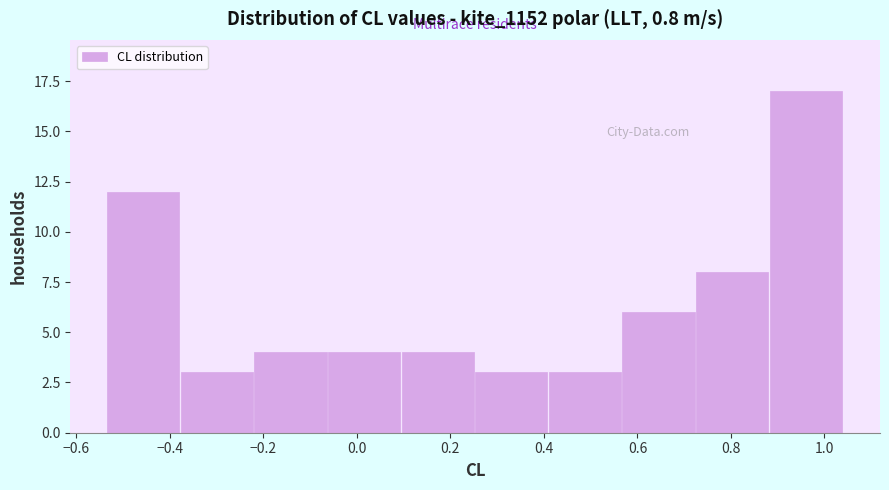

What is the height of the bar covering -0.22 to -0.06 on the x-axis? Neither the bar edges nor the heights are printed on the chart, so give them approximately, as read against the axes.

4